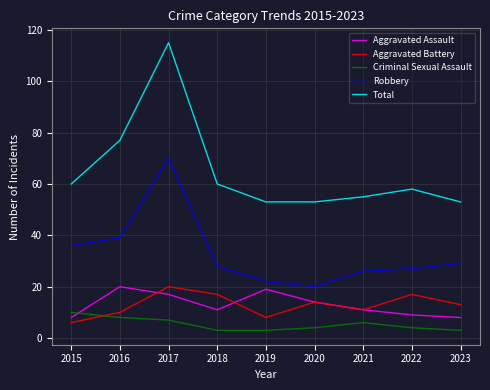

What is the difference between the maximum and second lowest values in the Aggravated Assault series?

12